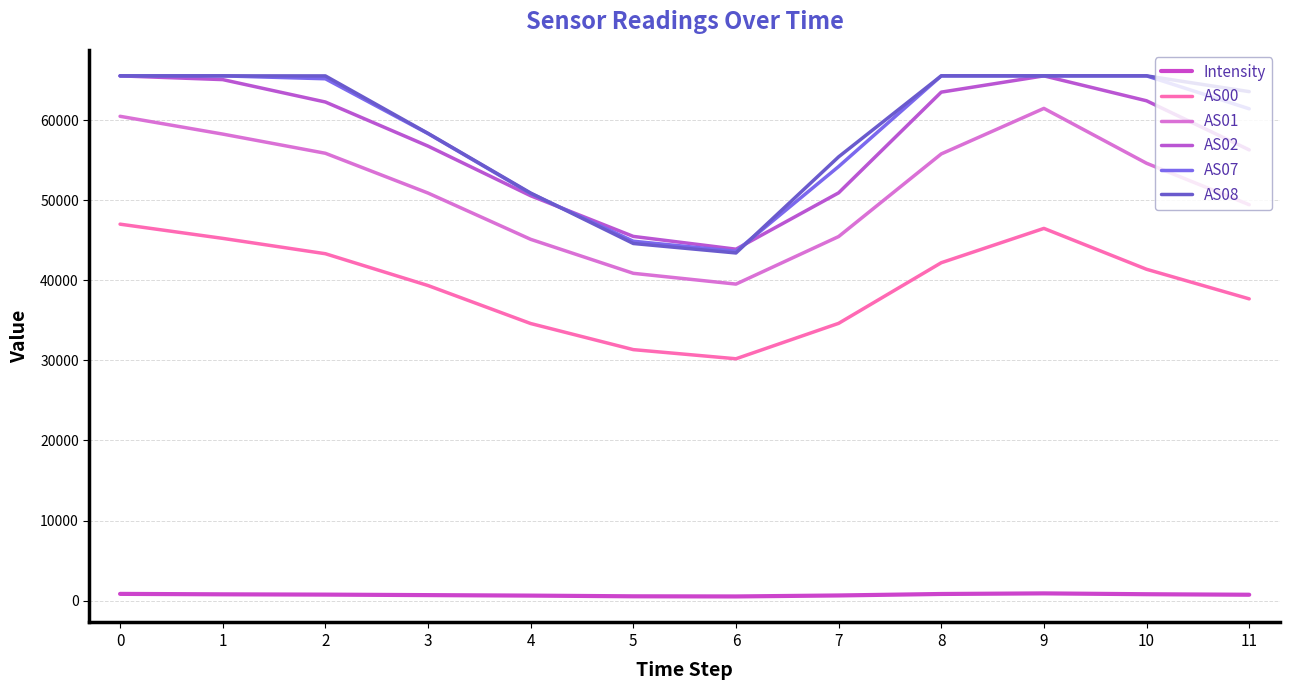

Reading left to right, list all the values displayed in this chart.

Intensity: 843.3	788.9	752.6	689.9	628.6	542.0	523.8	646.1	831.4	904.9	801.3	736.7
AS00: 47015.0	45240.0	43323.0	39350.0	34606.0	31347.0	30205.0	34628.0	42199.0	46486.0	41381.0	37686.0
AS01: 60485.0	58264.0	55869.0	50900.0	45121.0	40877.0	39531.0	45466.0	55788.0	61472.0	54621.0	49444.0
AS02: 65535.0	65068.0	62270.0	56764.0	50563.0	45486.0	43889.0	50926.0	63503.0	65535.0	62422.0	56291.0
AS07: 65535.0	65535.0	65173.0	58326.0	50838.0	44883.0	43623.0	54211.0	65535.0	65535.0	65535.0	61421.0
AS08: 65535.0	65535.0	65529.0	58353.0	50902.0	44601.0	43419.0	55421.0	65535.0	65535.0	65535.0	63566.0